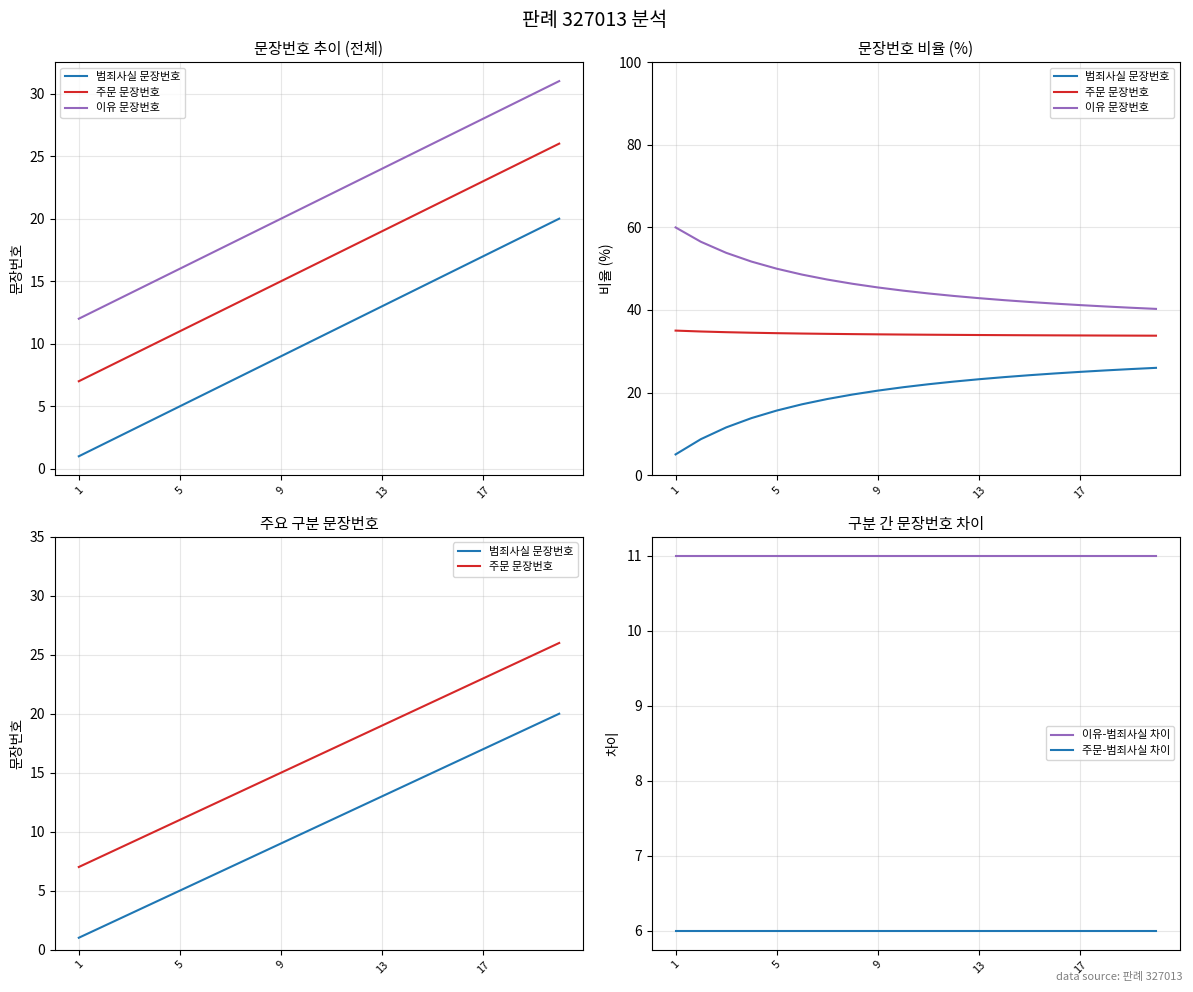

True or false: 주문-범죄사실 차이 and 이유-범죄사실 차이 intersect in this chart.

False